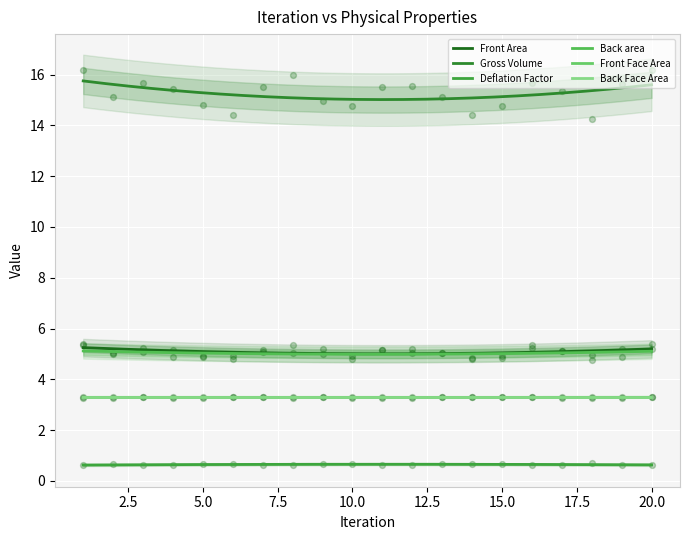

Which series contains the highest Y value?

Gross Volume